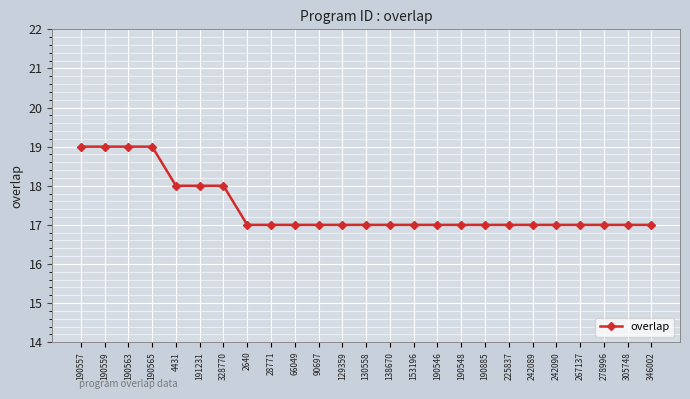

How many lines are shown in the chart?

1